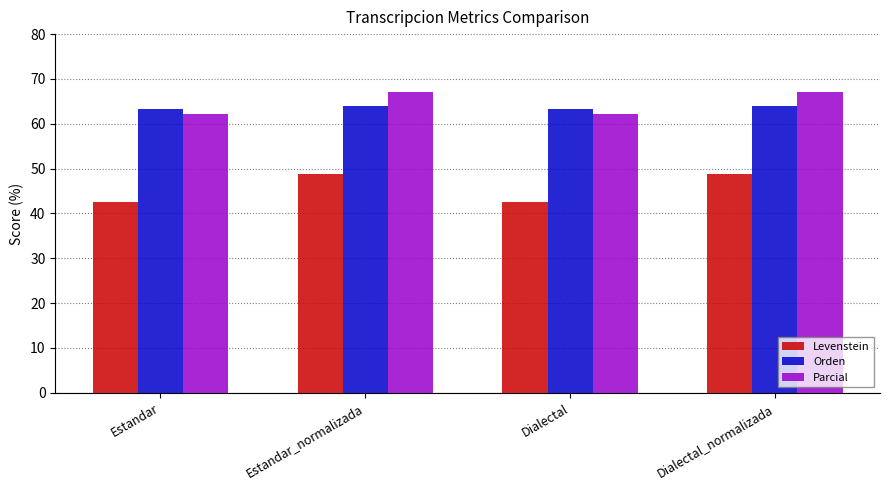

What is the approximate value of Levenstein at Dialectal_normalizada?

48.9